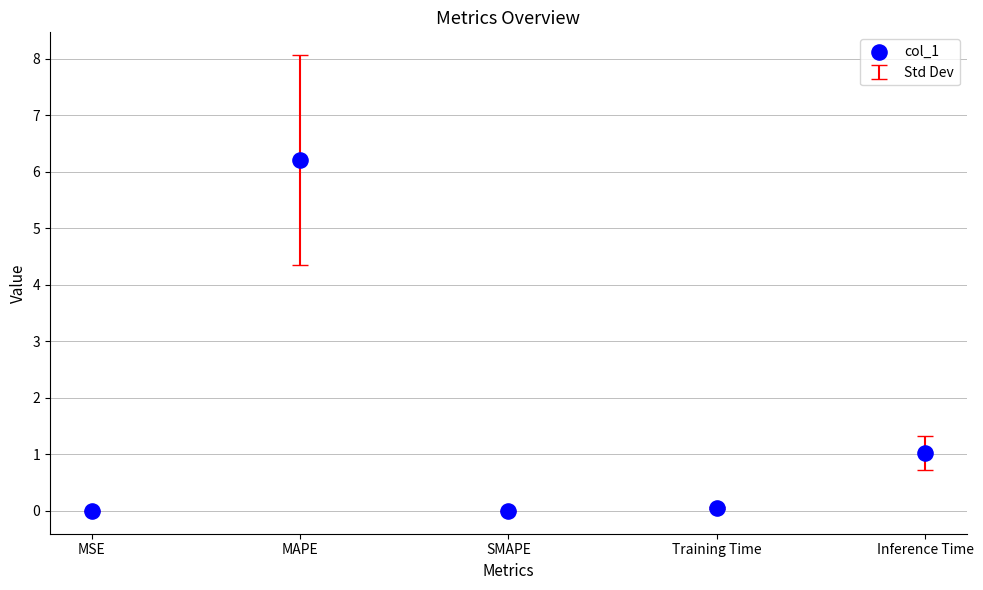

What Y value in the scatter plot is closest to 3?

1.0